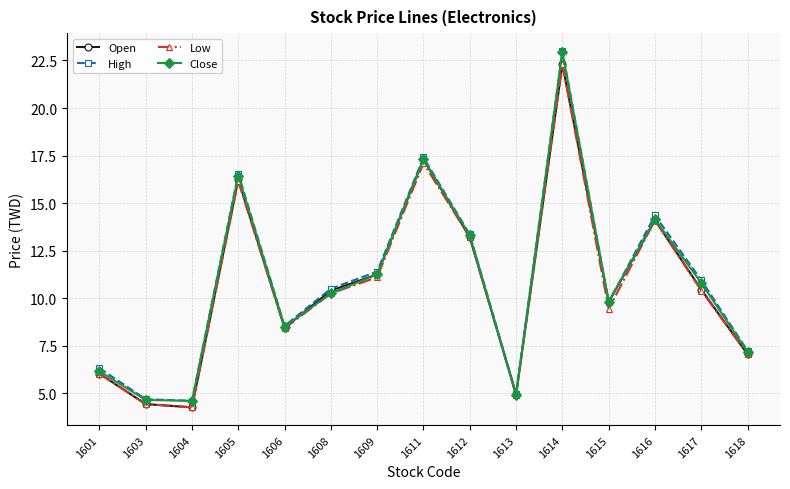

Which series changed the most between 1606 and 1615?

Open